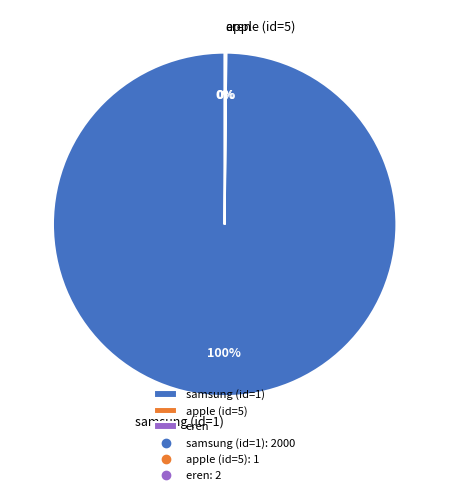

Which category has the biggest portion of the pie?

samsung (id=1)